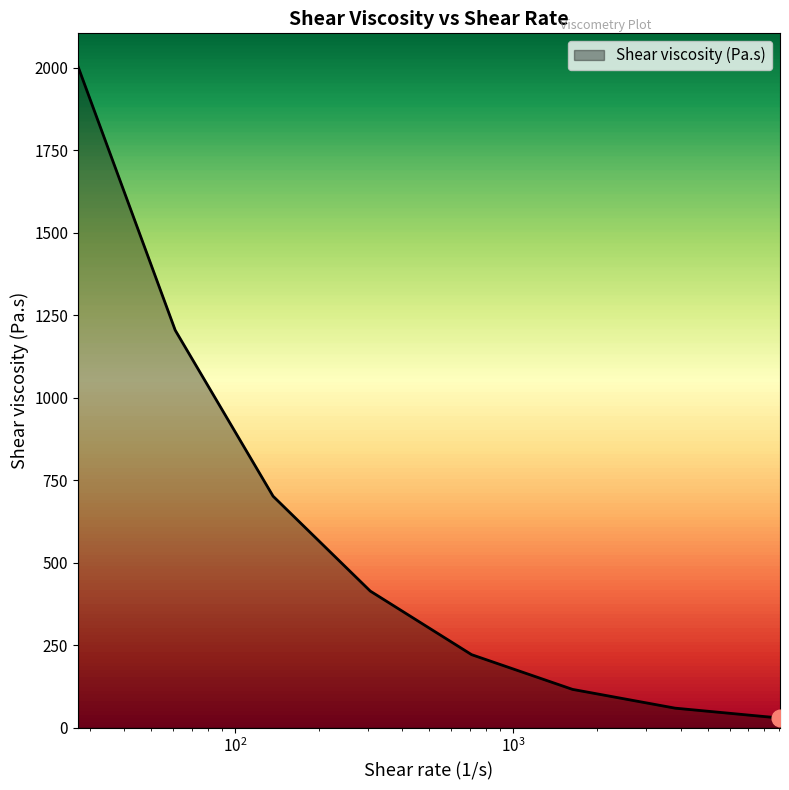

What is the sum of all values?

4751.7